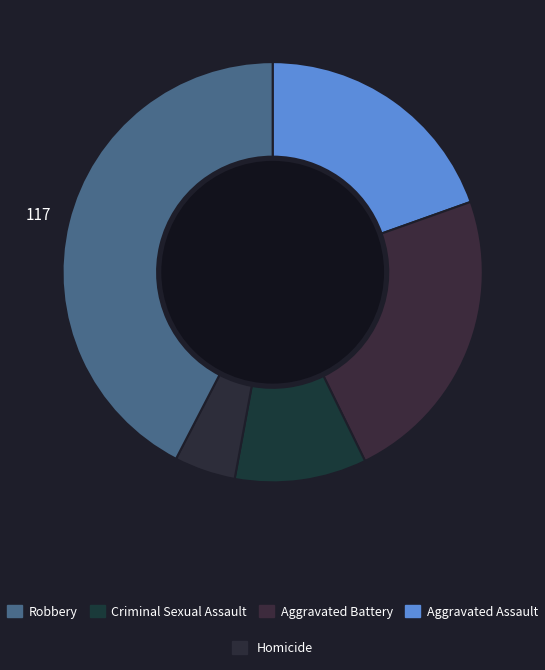

How many segments does this pie chart have?

5